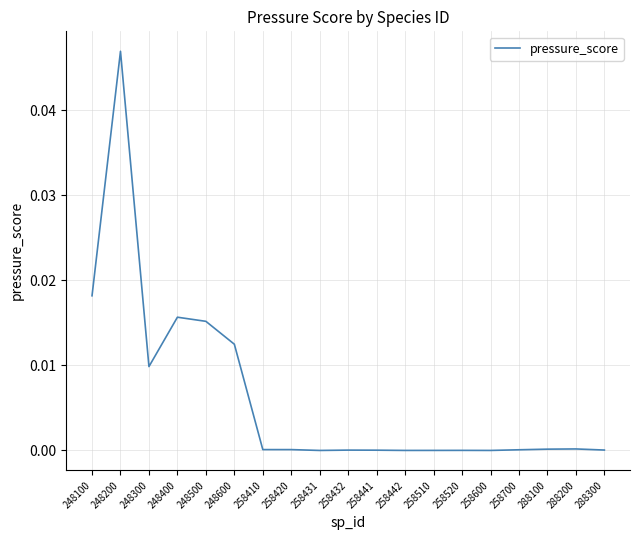

The chart shows a value of 0.0 at 248400. True or false?

True